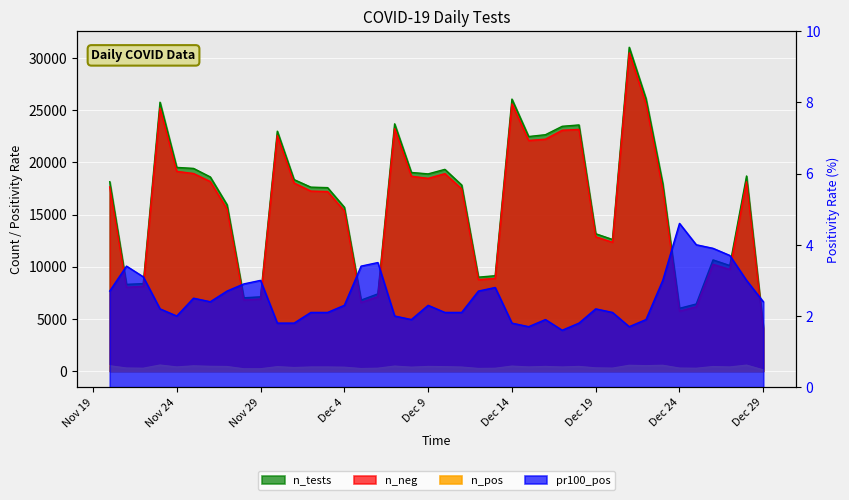

What is the maximum value for n_neg?

30505.0